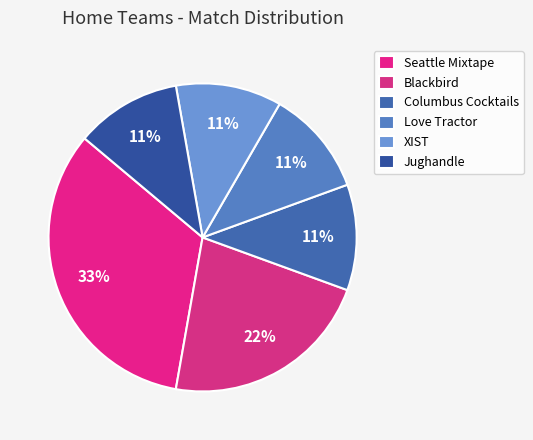

What percentage is the Blackbird slice, to the nearest percent?

22%